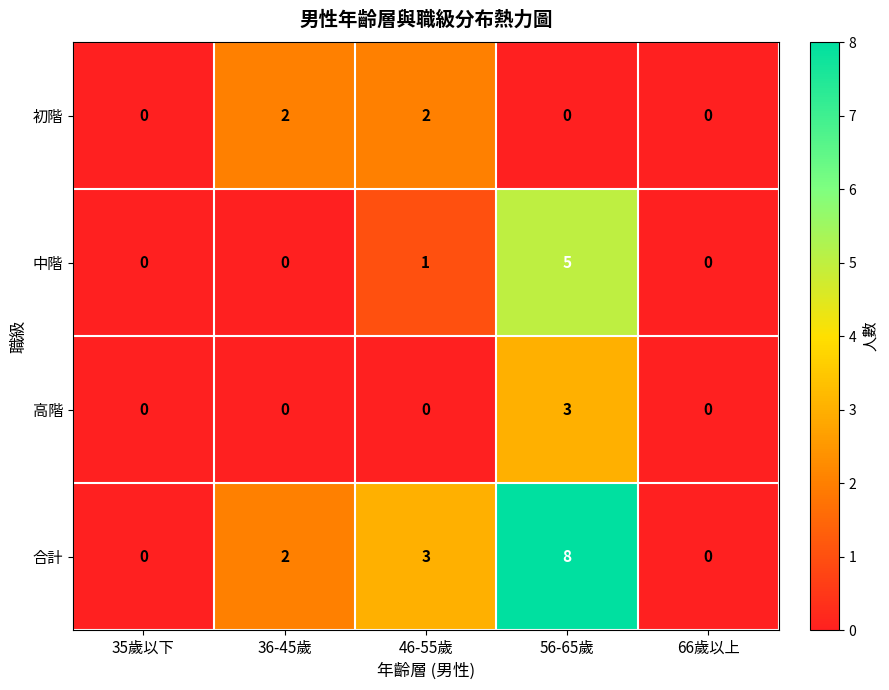

Reading right to left, what are all the values shown in this chart?

初階: 66歲以上=0	56-65歲=0	46-55歲=2	36-45歲=2	35歲以下=0
中階: 66歲以上=0	56-65歲=5	46-55歲=1	36-45歲=0	35歲以下=0
高階: 66歲以上=0	56-65歲=3	46-55歲=0	36-45歲=0	35歲以下=0
合計: 66歲以上=0	56-65歲=8	46-55歲=3	36-45歲=2	35歲以下=0